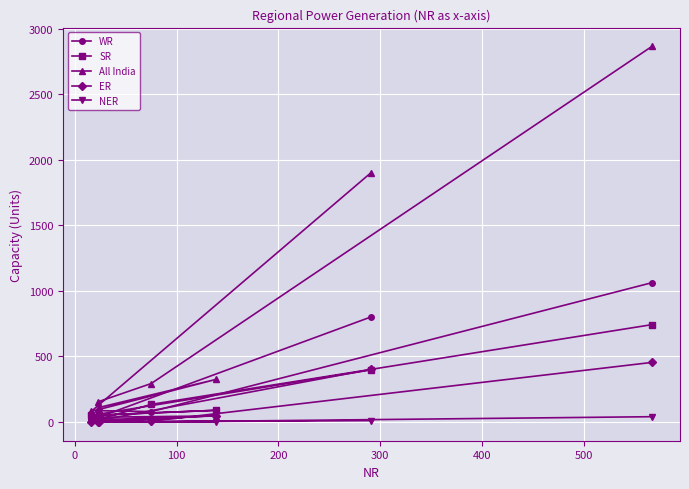

How many distinct data groups are displayed?

5